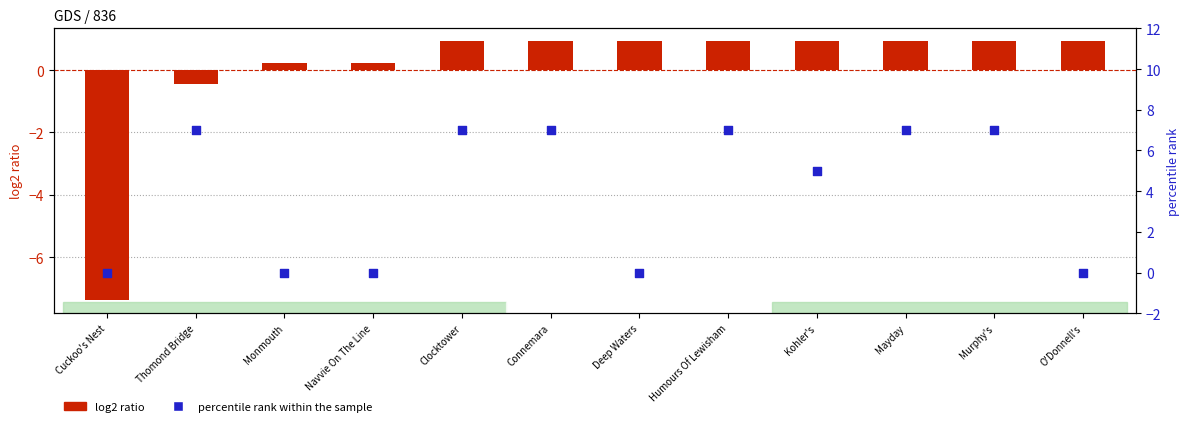

Which series has the largest Y range (max minus min)?

log2 ratio